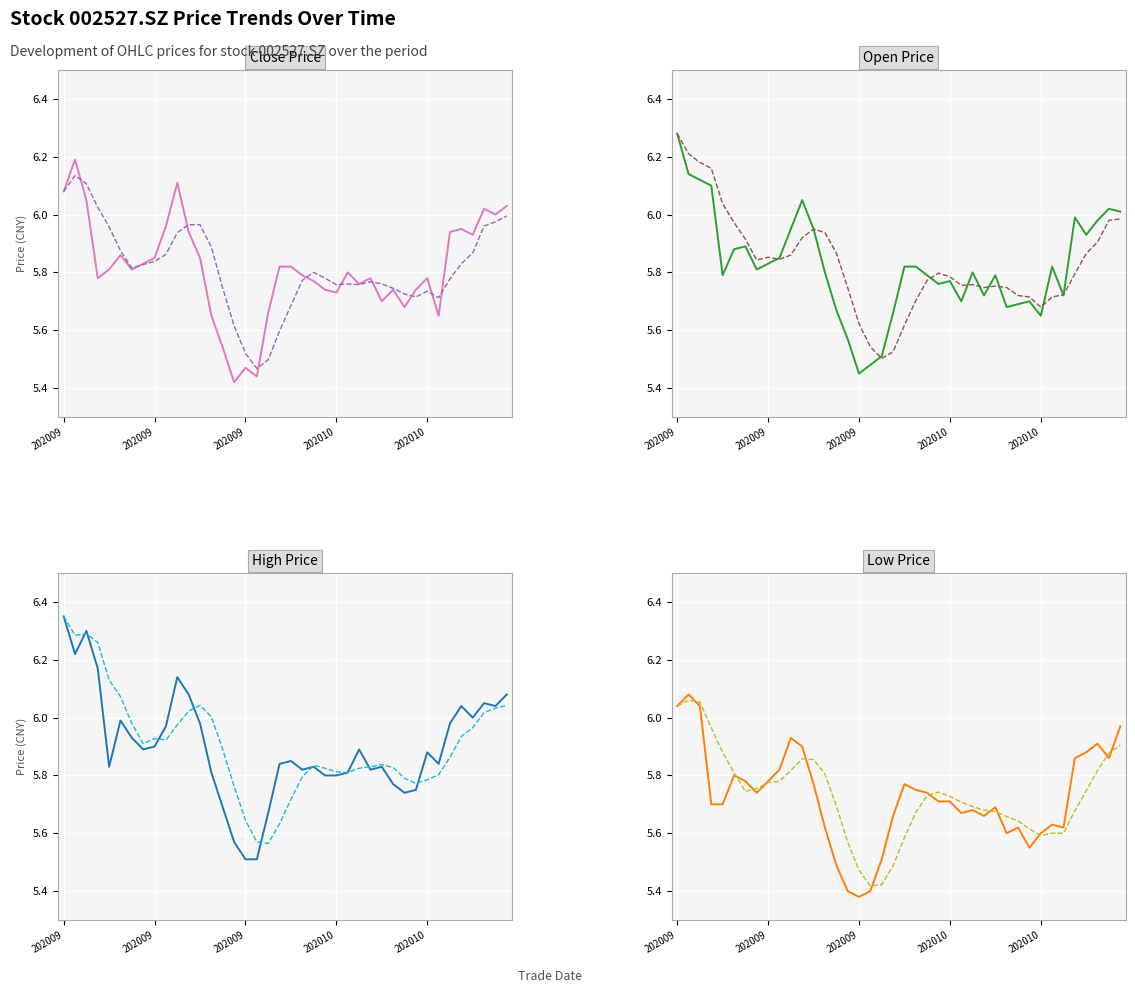

Is it true that close equals 10.1 at 20201102?

False